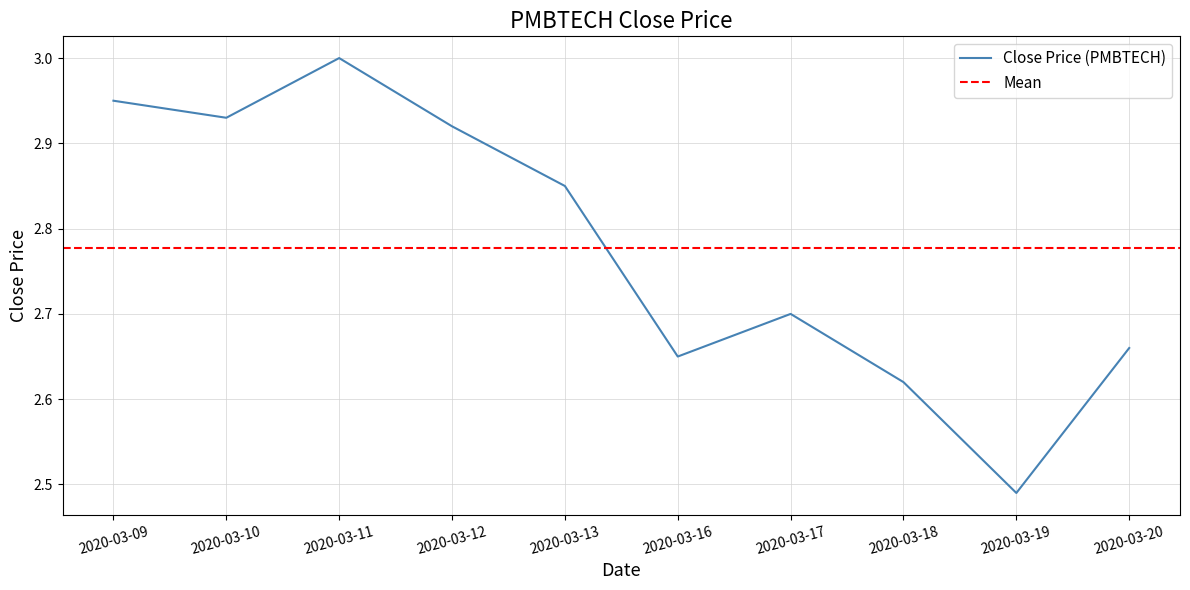

What is the ratio of the value at 2020-03-10 to the value at 2020-03-09?

1.0